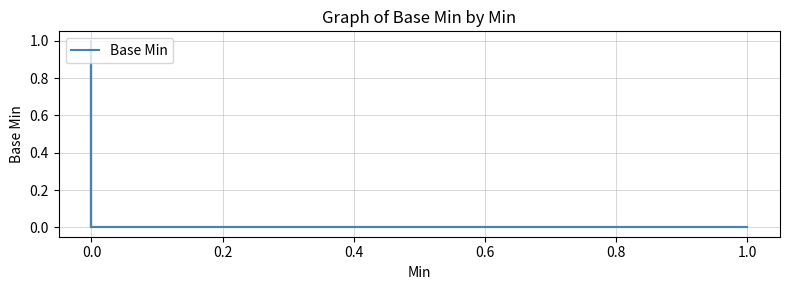

What is the difference between the maximum and second lowest values?

1